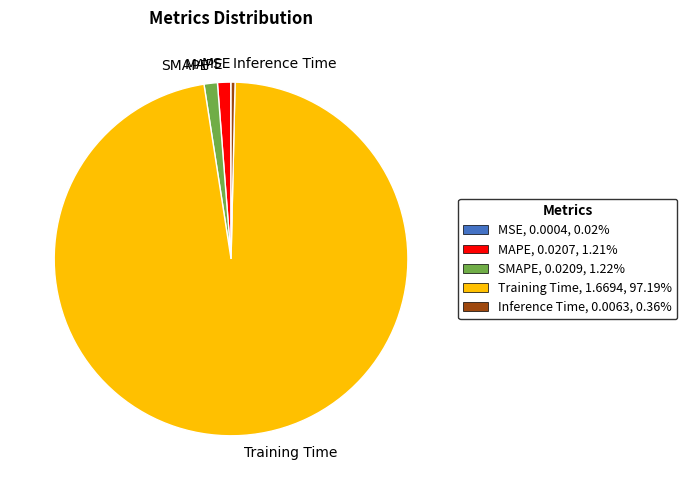

Which slice is the largest?

Training Time